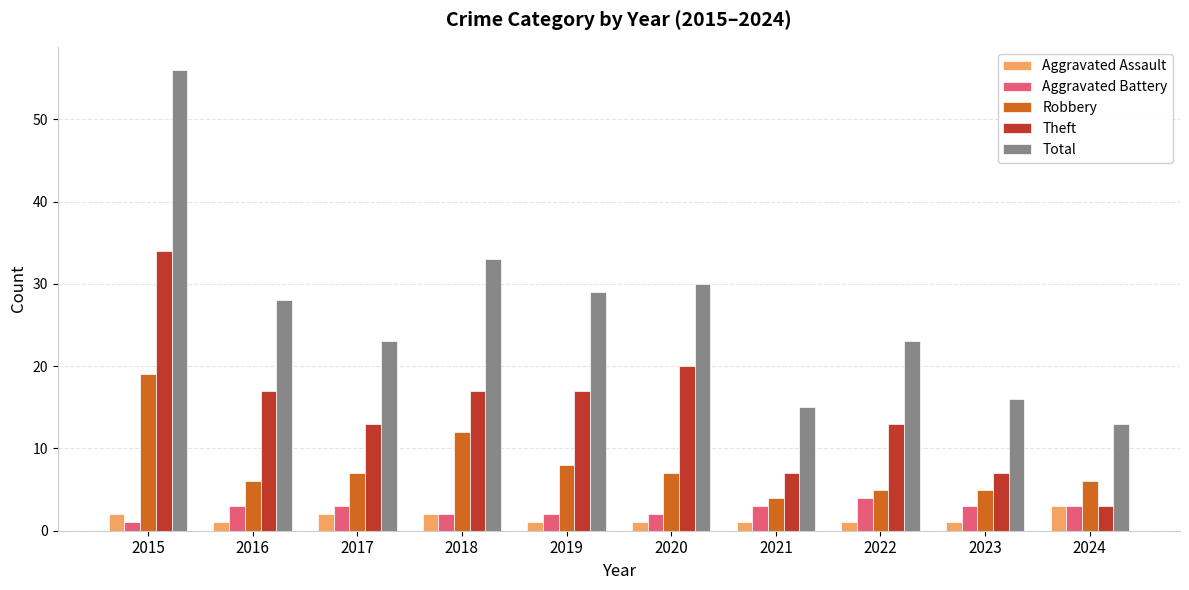

What are all the series names shown in the legend?

Aggravated Assault, Aggravated Battery, Robbery, Theft, Total